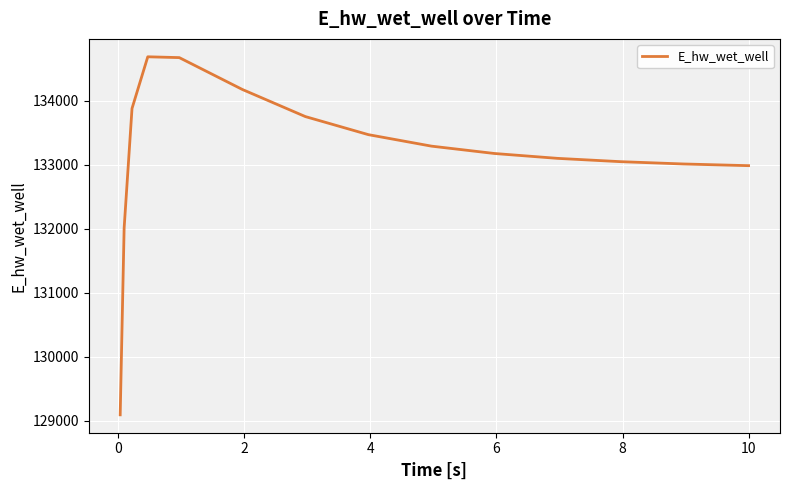

What is the minimum value shown in the chart?

129092.0